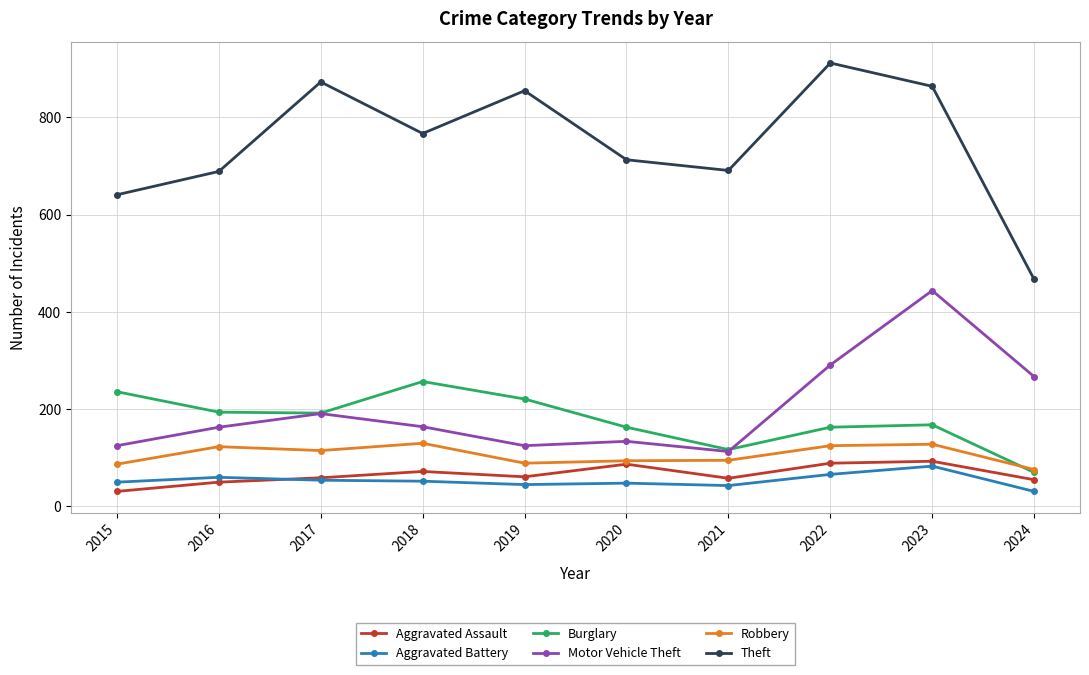

Which series changed the most between 2016 and 2017?

Theft